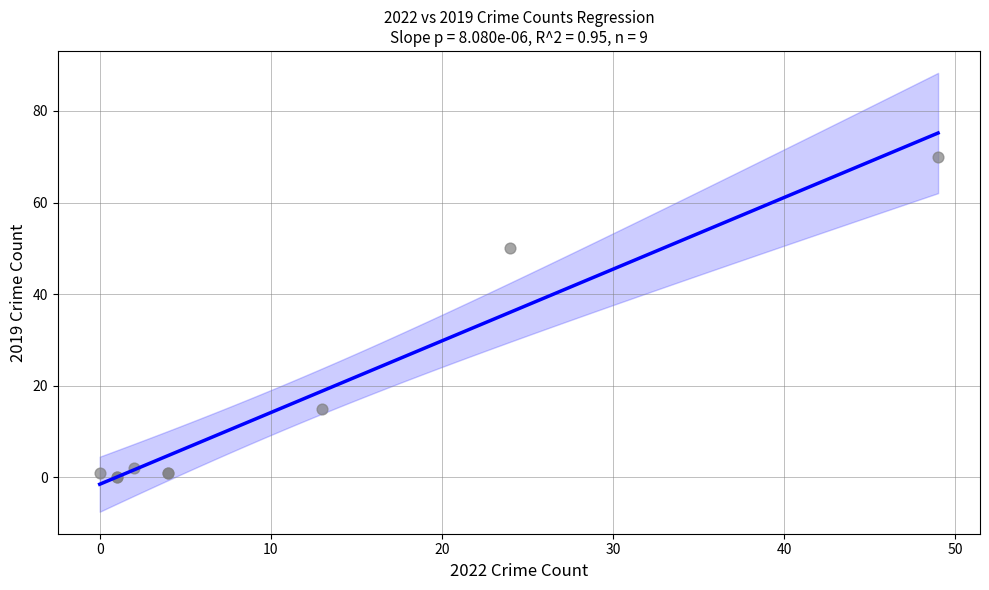

What Y value in the scatter plot is closest to 35?

50